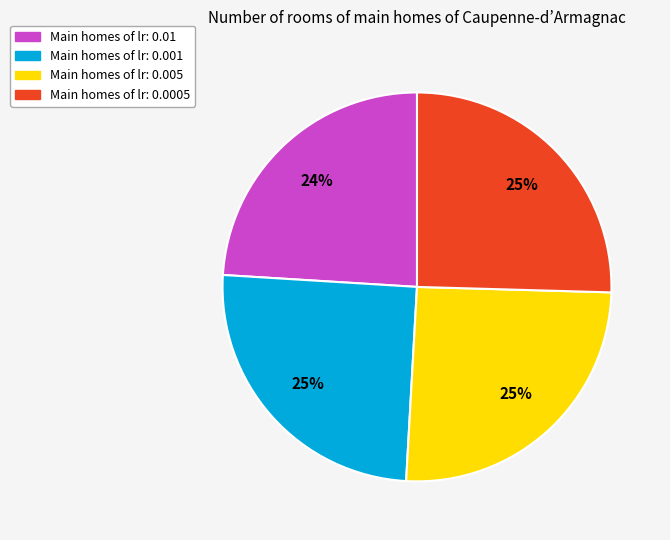

Is there any slice that represents more than half of the pie?

No